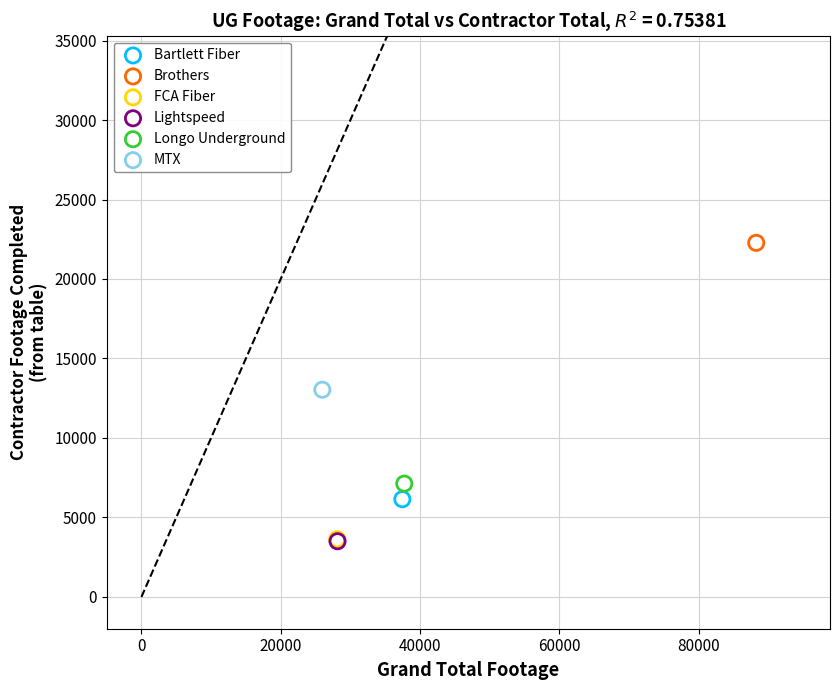

What are all the series names shown in the legend?

Bartlett Fiber, Brothers, FCA Fiber, Lightspeed, Longo Underground, MTX